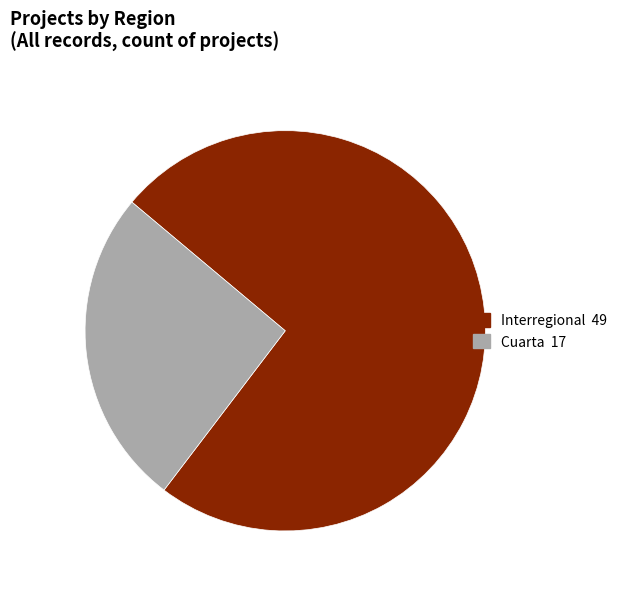

Do Interregional and Cuarta together represent more than half of the pie?

Yes